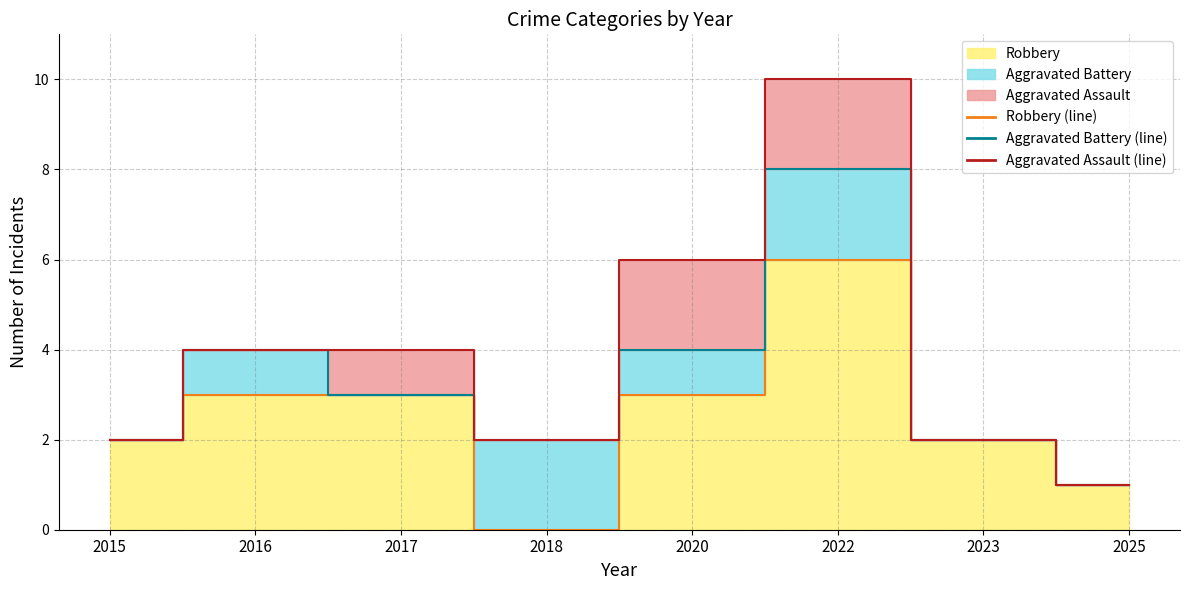

Which label corresponds to the smallest value in the chart?

2015